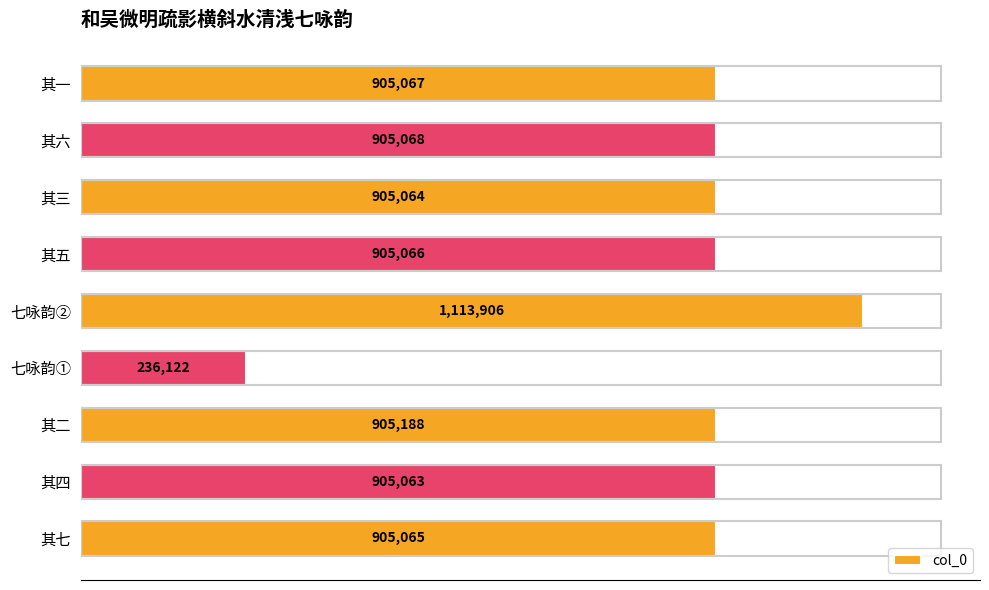

Does the chart contain stacked bars?

No